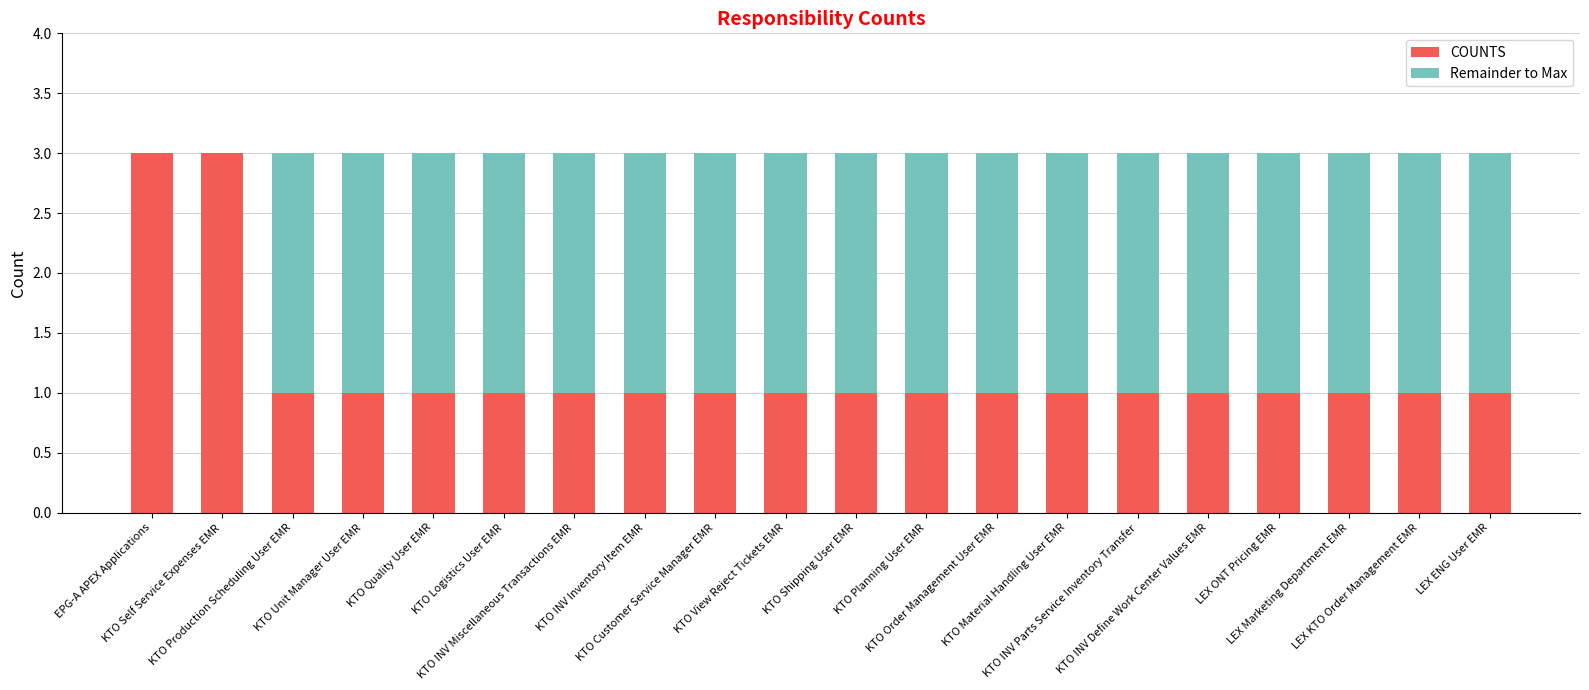

What are all the series names shown in the legend?

COUNTS, Remainder to Max